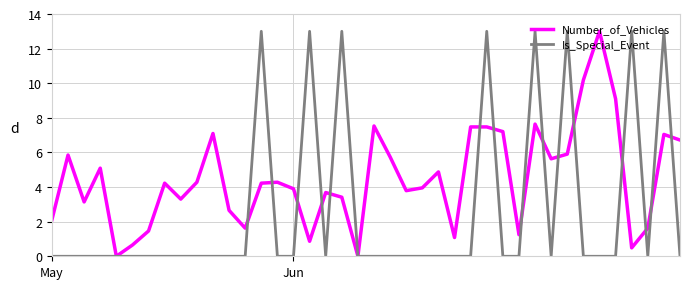

Rank the series by their average value, from highest to lowest.

Number_of_Vehicles, Is_Special_Event